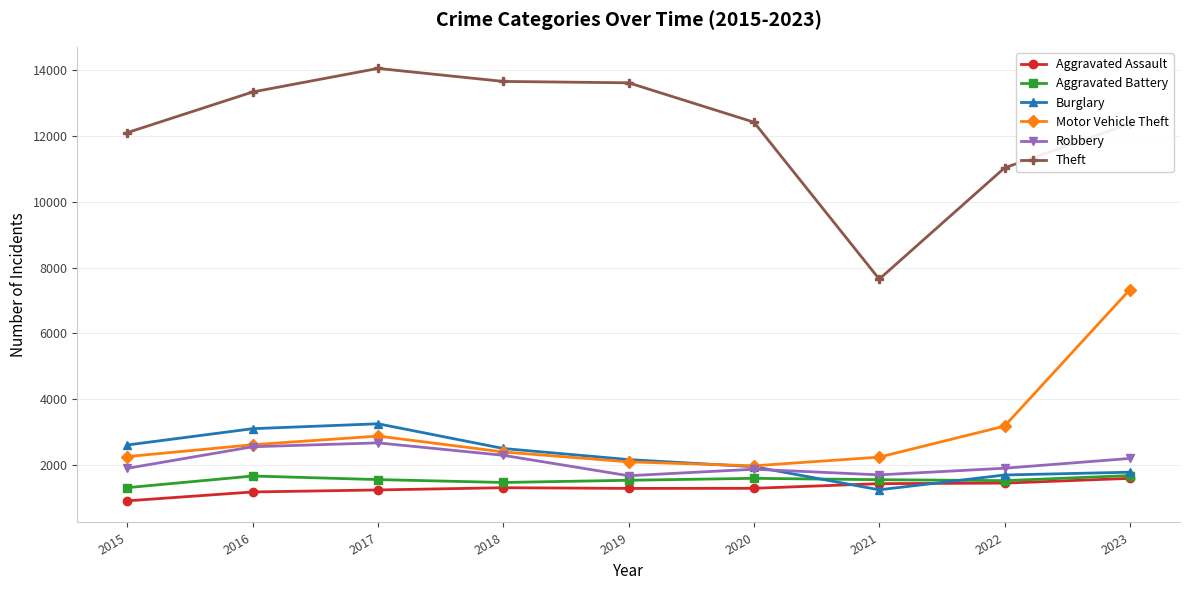

What is the maximum value for Theft?

14048